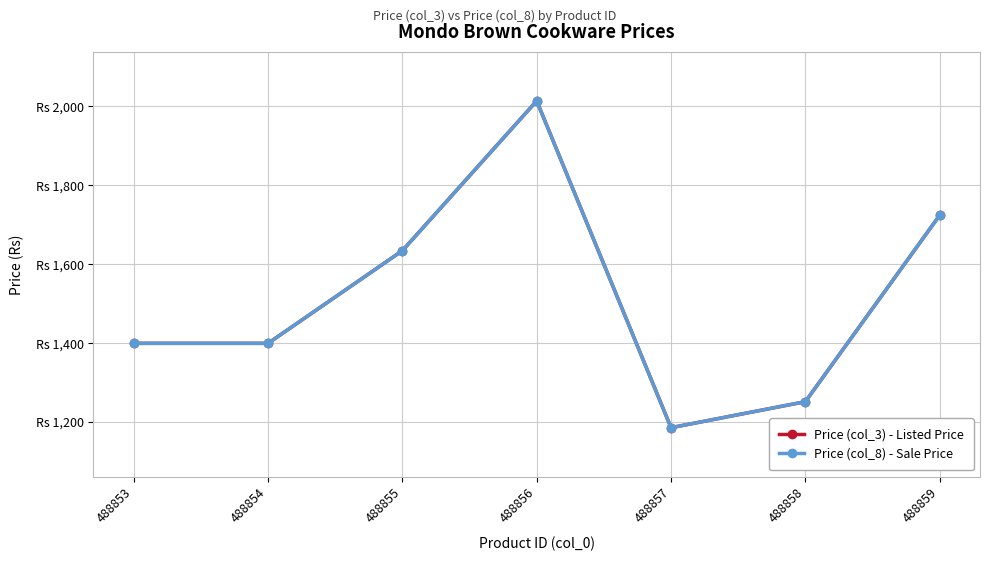

Which category has the lowest value across all series?

488857